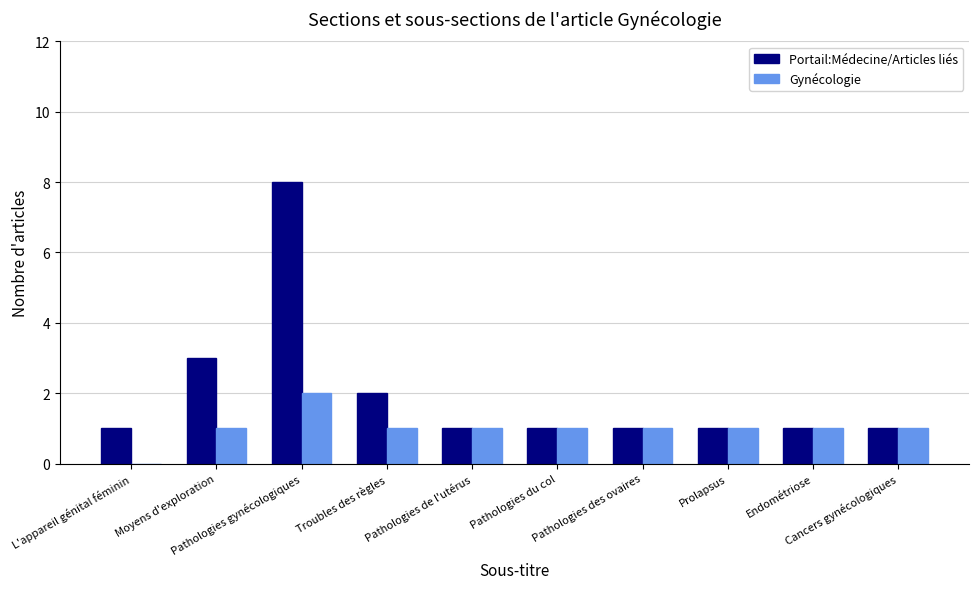

Reading left to right, transcribe all the data shown in this chart.

Portail:Médecine/Articles liés: 1	3	8	2	1	1	1	1	1	1
Gynécologie: 0	1	2	1	1	1	1	1	1	1